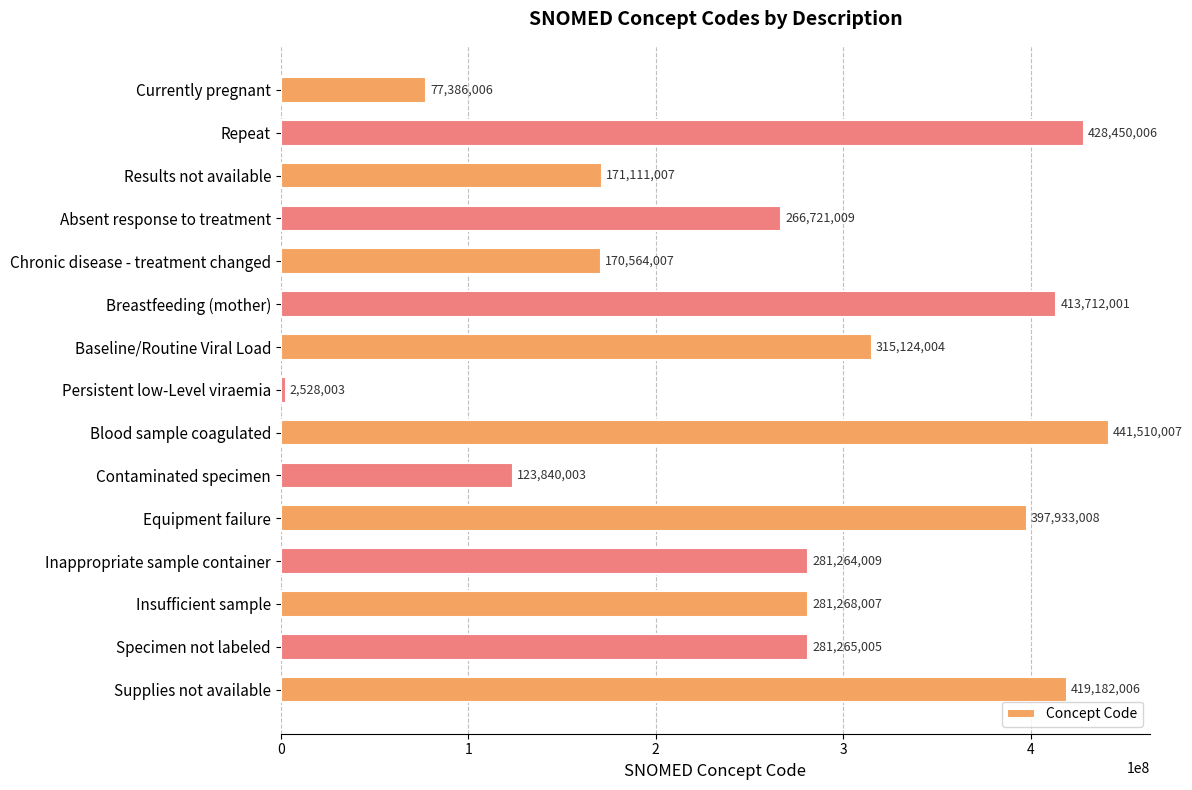

Reading bottom to top, extract all data points from this chart.

Supplies not available=419182006	Specimen not labeled=281265005	Insufficient sample=281268007	Inappropriate sample container=281264009	Equipment failure=397933008	Contaminated specimen=123840003	Blood sample coagulated=441510007	Persistent low-Level viraemia=2528003	Baseline/Routine Viral Load=315124004	Breastfeeding (mother)=413712001	Chronic disease - treatment changed=170564007	Absent response to treatment=266721009	Results not available=171111007	Repeat=428450006	Currently pregnant=77386006